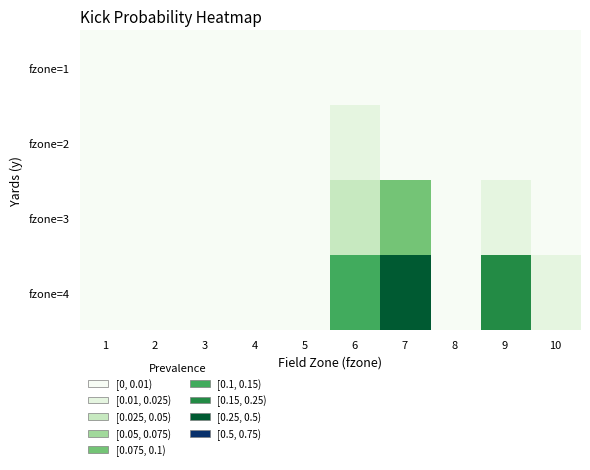

At which category is the sum across all series the highest?

7